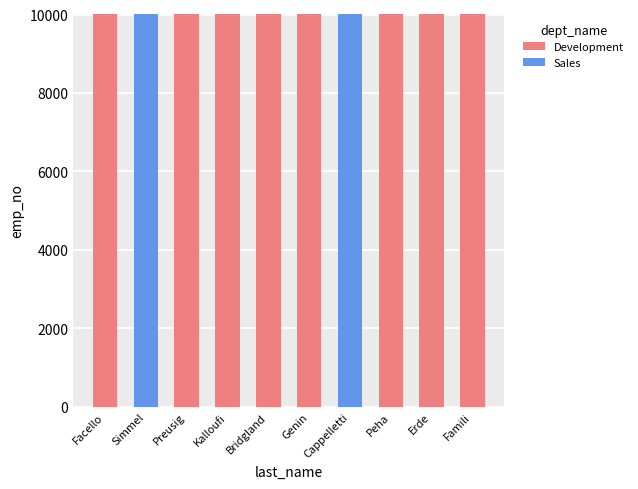

The value of Development at Peha is 3029. True or false?

False